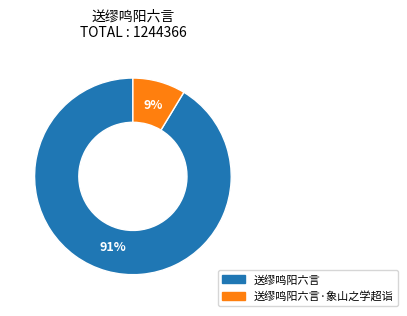

Does any single category account for the majority?

Yes